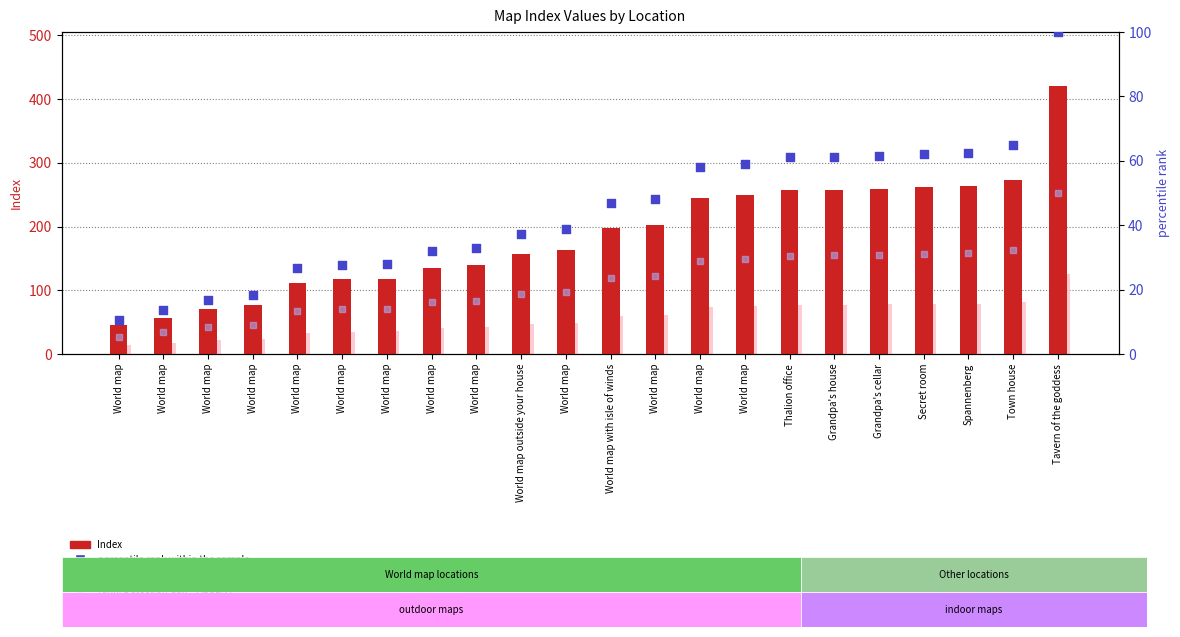

At which category is the sum across all series the highest?

Tavern of the goddess